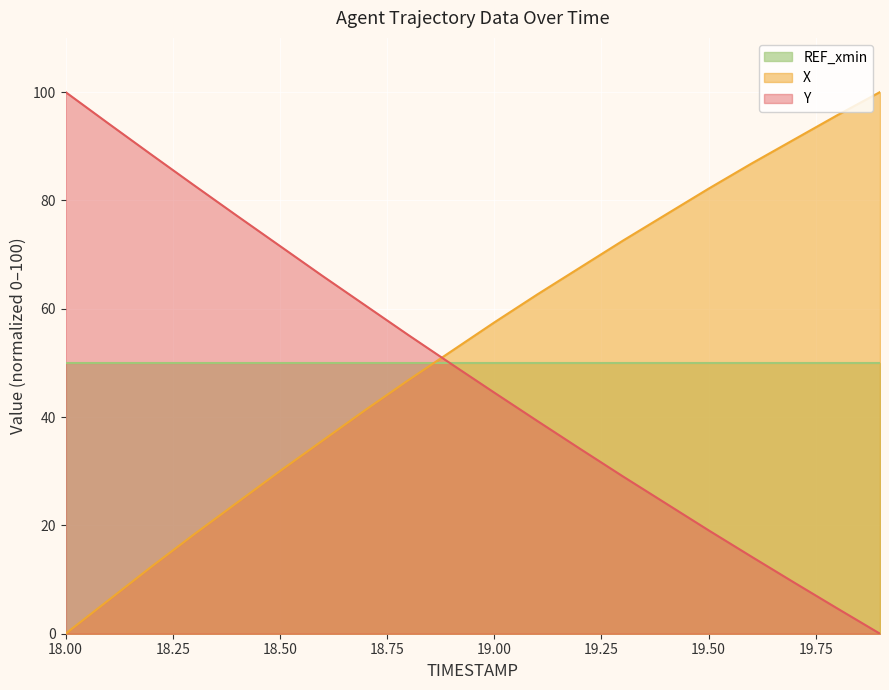

What is the label of the 3rd point from the right?

19.7